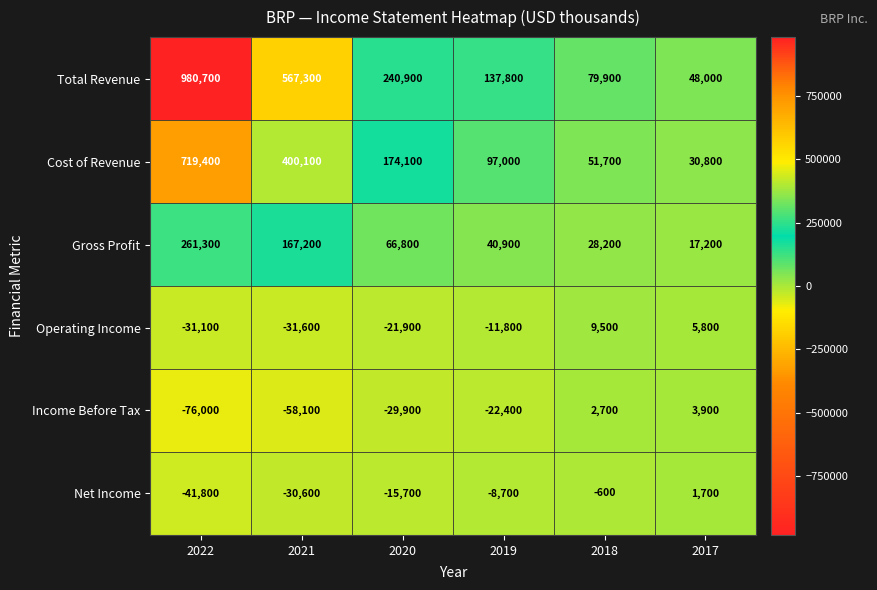

What is the difference between the highest and lowest values at 2019?

160200